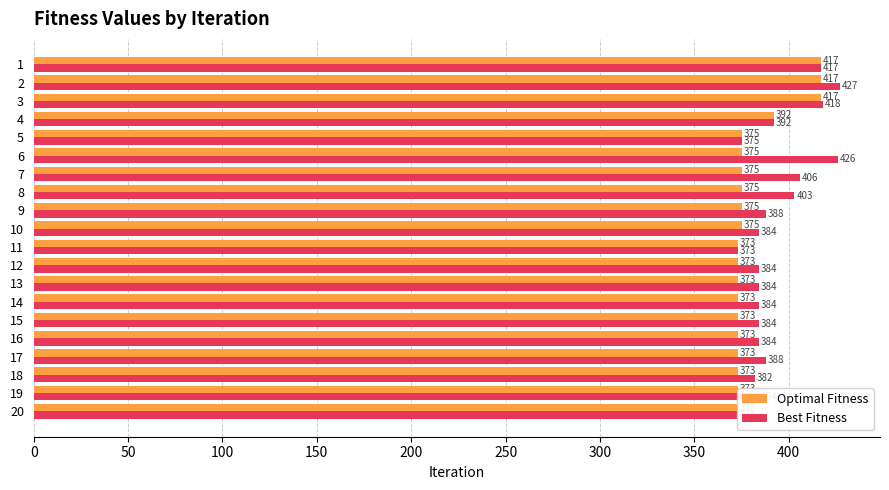

What are all the series names shown in the legend?

Optimal Fitness, Best Fitness